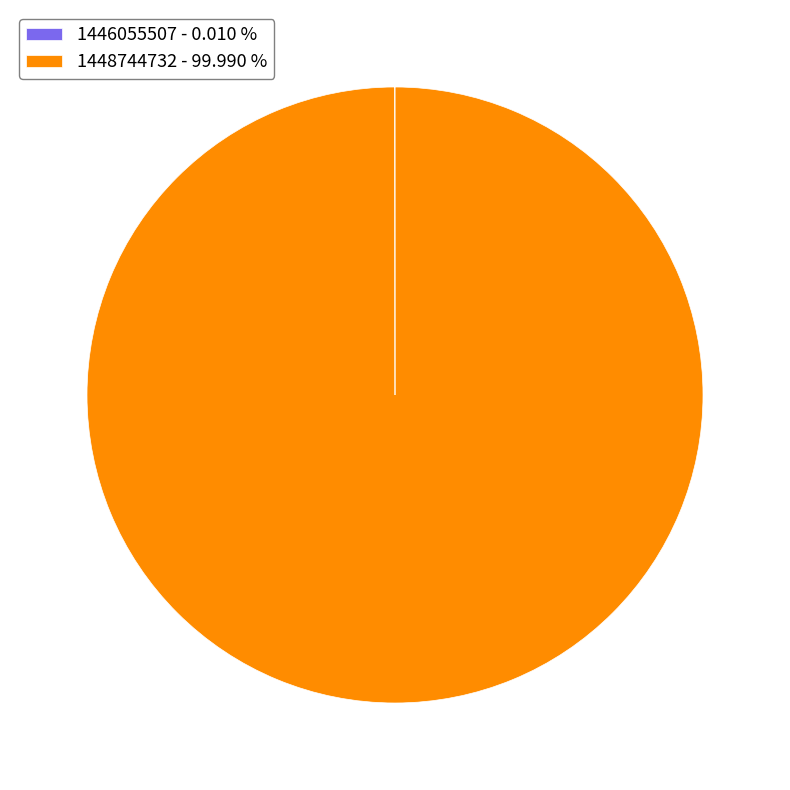

Is there any slice that represents more than half of the pie?

Yes